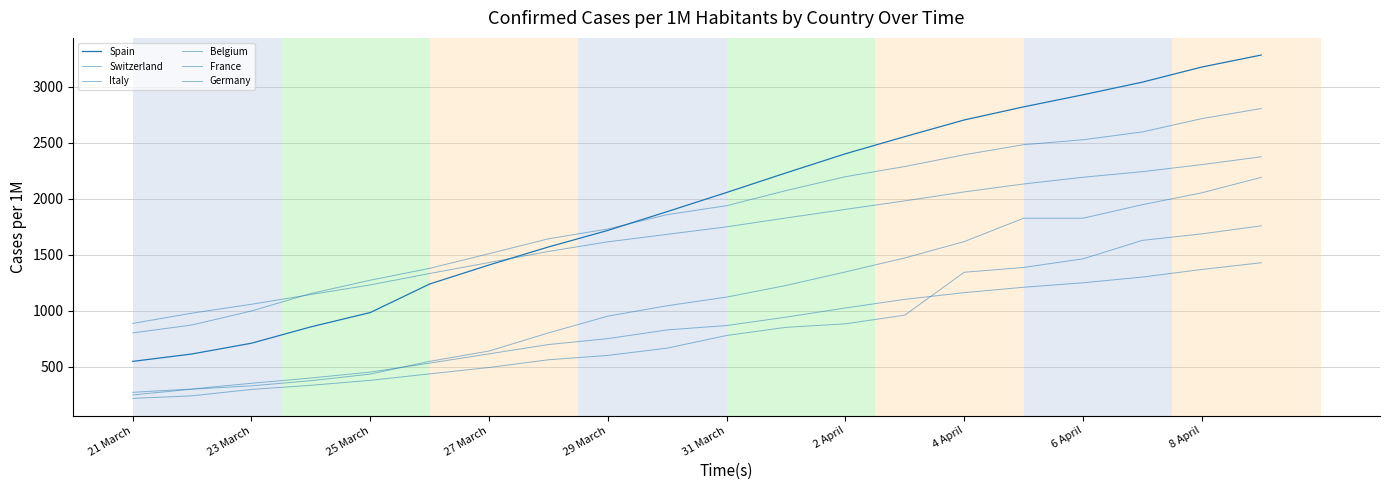

Which category has the lowest value in the Germany series?

21 March